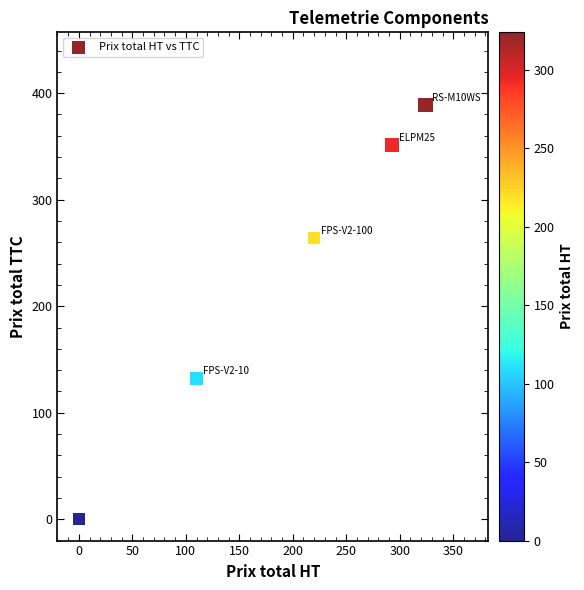

What Y value in the scatter plot is closest to 194?

132.0